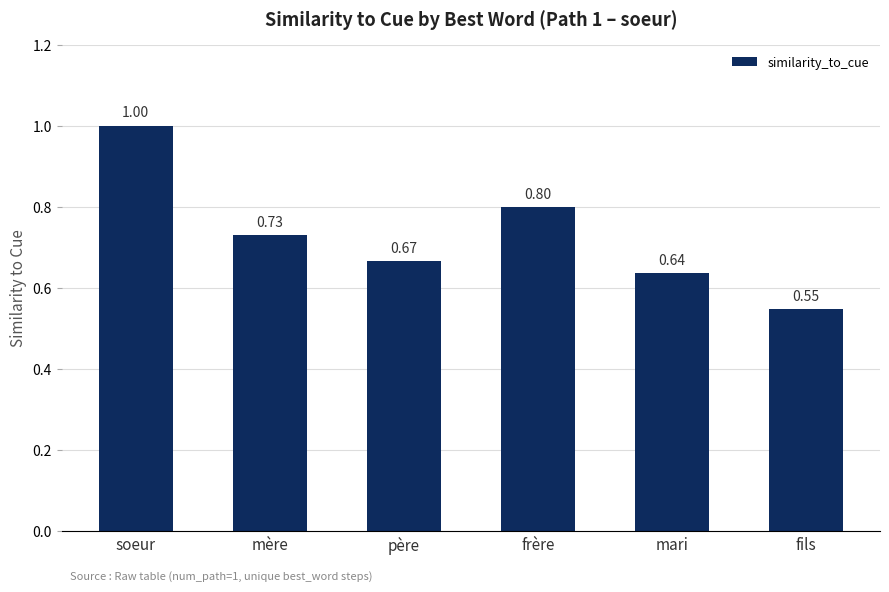

List the labels in order of value, largest first.

soeur, frère, mère, père, mari, fils